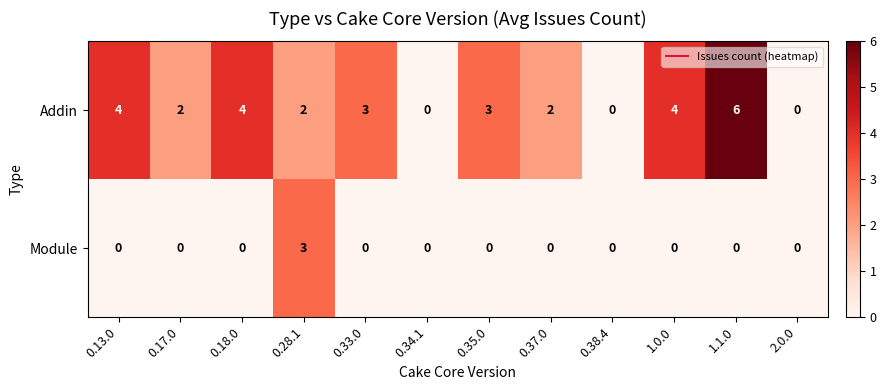

Which series has the largest total across all categories?

Addin